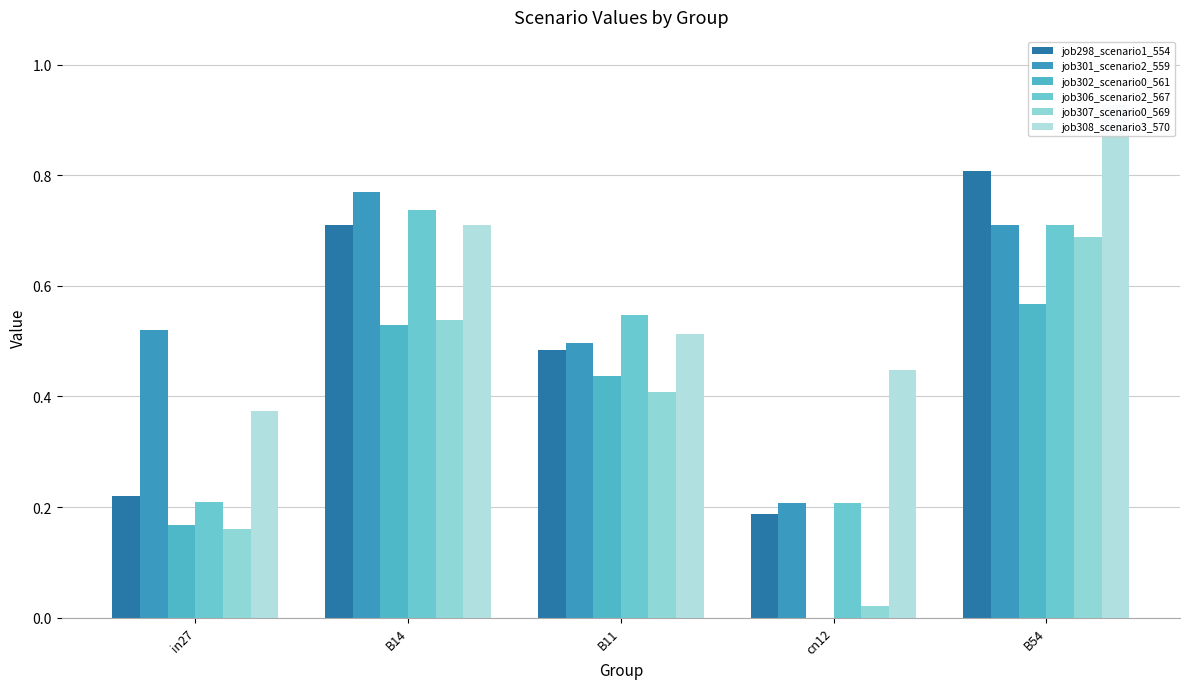

Read the job308_scenario3_570 value at cn12.

0.4